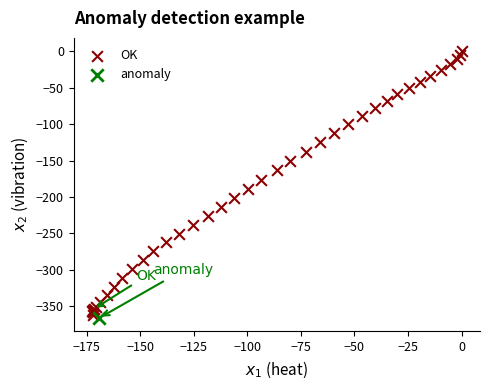

What are all the series names shown in the legend?

OK, anomaly